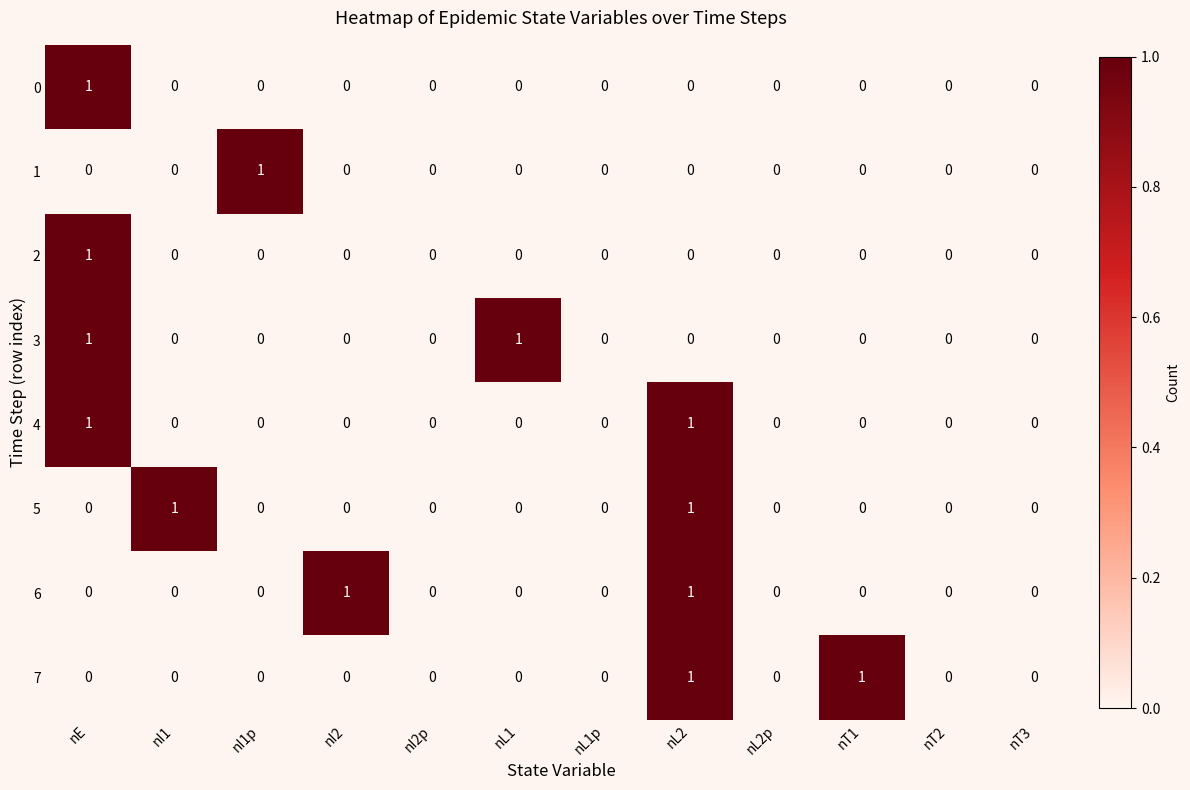

What is the total value across all series at nE?

4